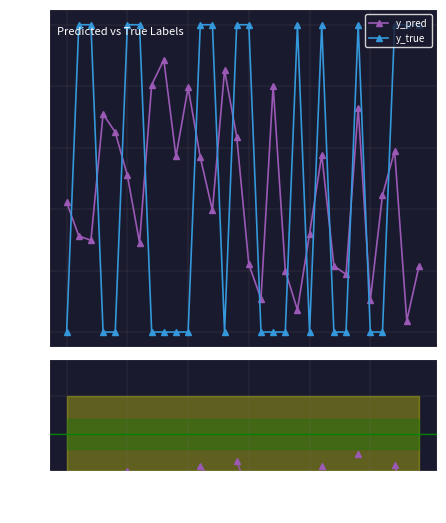

True or false: y_pred and y_true cross at least once.

True